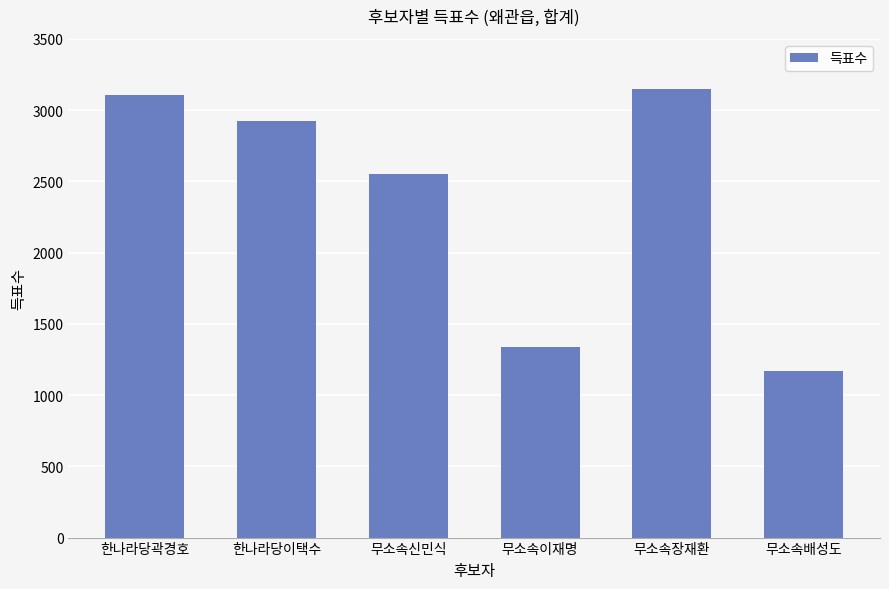

Approximately how many times larger is the value at 무소속장재환 compared to 한나라당곽경호?

1.0